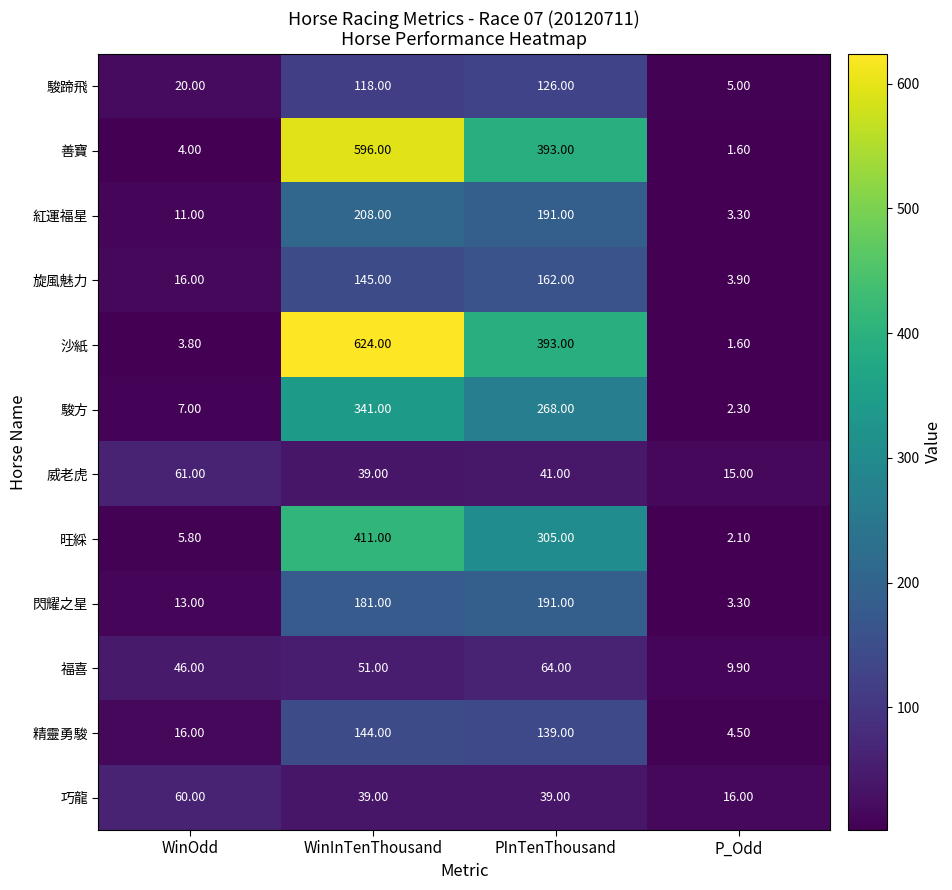

At which category is the sum across all series the highest?

WinInTenThousand